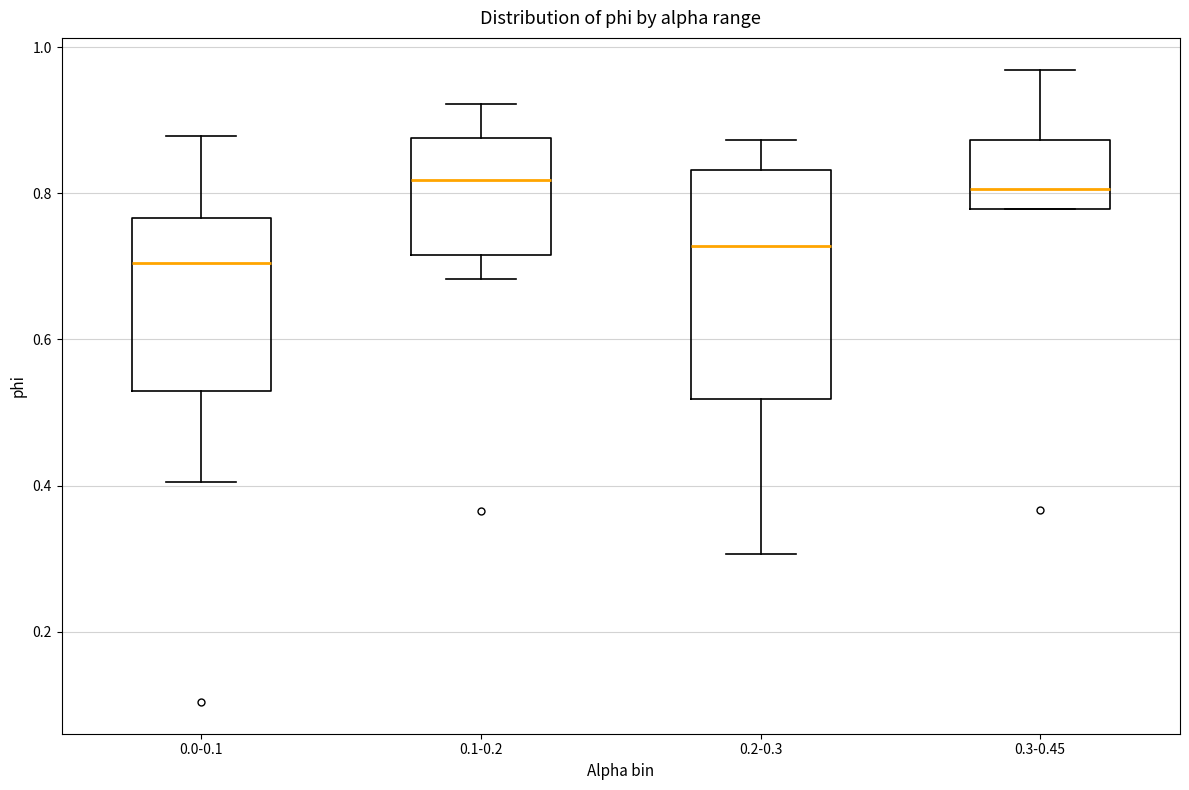

Reading left to right, transcribe this box plot: for each box, give where its median line is, the range the box spans, and where its two whiskers end, as read against the y-axis. The values are not printed on the chart, so give them approximately, as read against the axis.

0.0-0.1: median 0.70, box 0.52 to 0.76, whiskers 0.40 to 0.88
0.1-0.2: median 0.82, box 0.72 to 0.88, whiskers 0.68 to 0.92
0.2-0.3: median 0.72, box 0.52 to 0.84, whiskers 0.30 to 0.88
0.3-0.45: median 0.80, box 0.78 to 0.88, whiskers 0.78 to 0.96